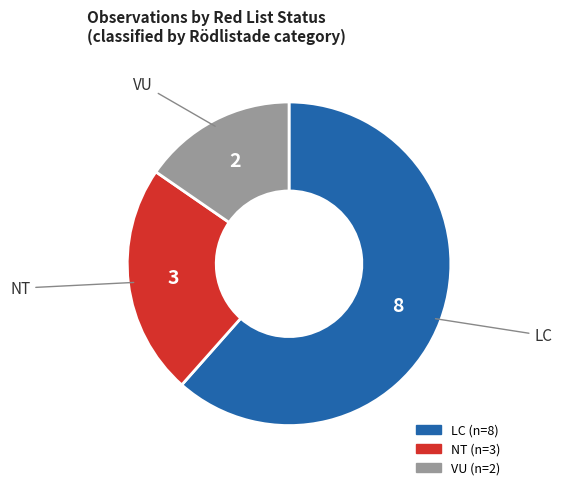

Do LC and NT together represent more than half of the pie?

Yes